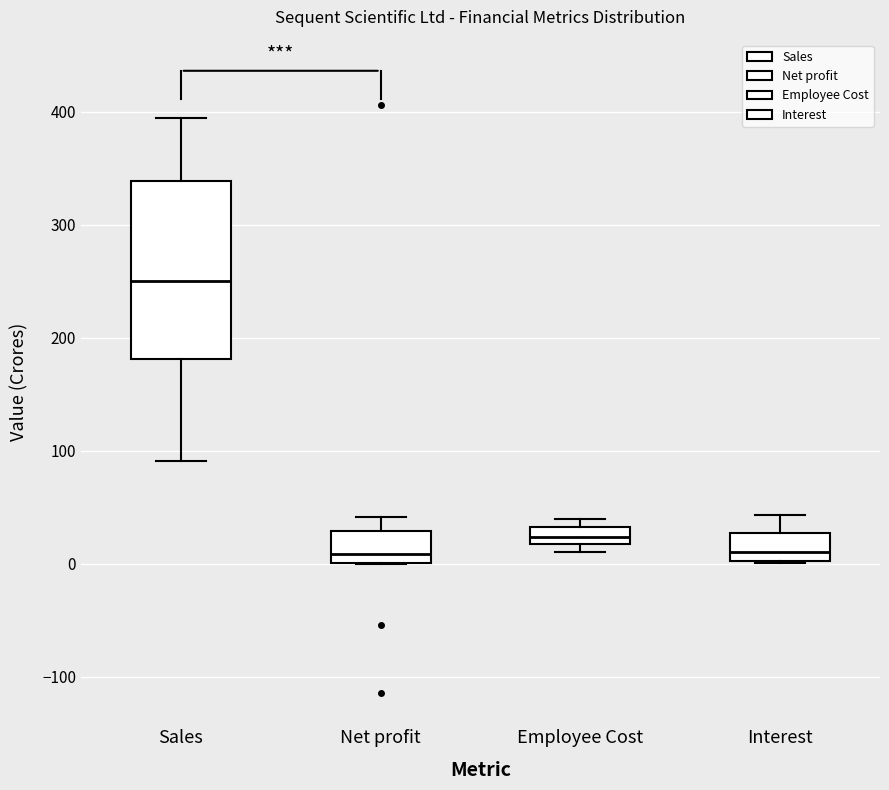

Comparing the boxes themselves (not the whiskers), which one is the tallest?

Sales